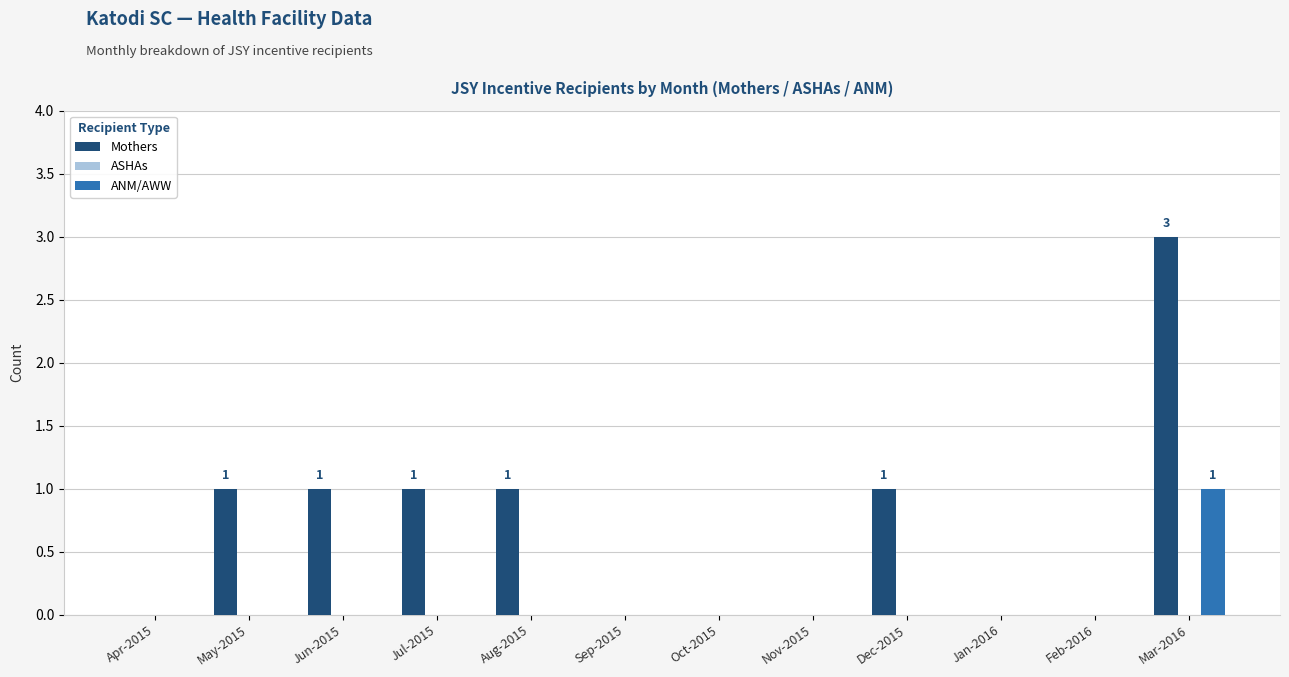

Reading right to left, what are all the values shown in this chart?

Mothers: Mar-2016=3	Feb-2016=0	Jan-2016=0	Dec-2015=1	Nov-2015=0	Oct-2015=0	Sep-2015=0	Aug-2015=1	Jul-2015=1	Jun-2015=1	May-2015=1	Apr-2015=0
ANM/AWW: Mar-2016=1	Feb-2016=0	Jan-2016=0	Dec-2015=0	Nov-2015=0	Oct-2015=0	Sep-2015=0	Aug-2015=0	Jul-2015=0	Jun-2015=0	May-2015=0	Apr-2015=0